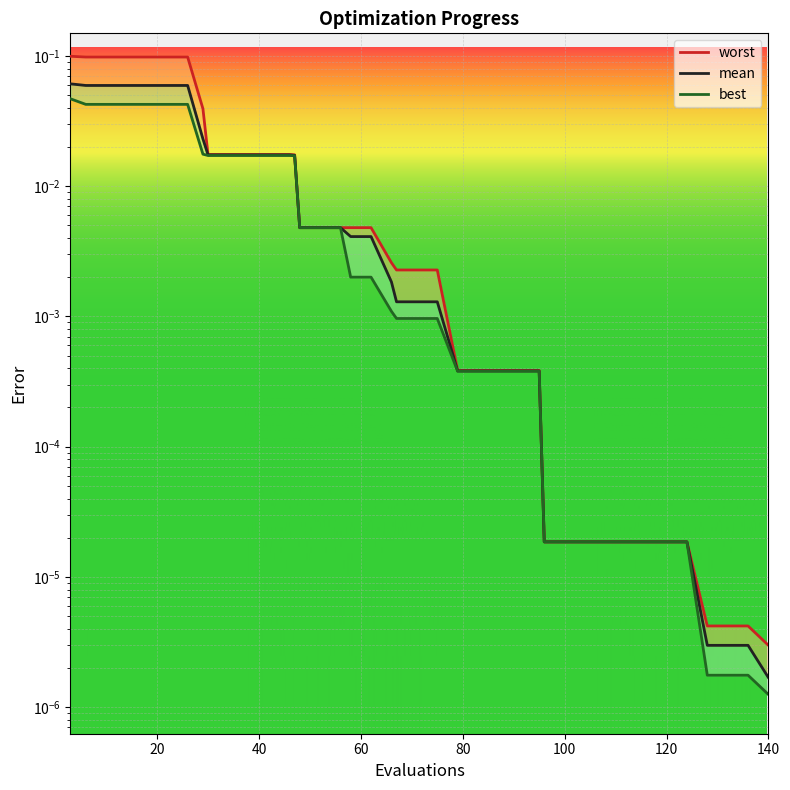

Rank the series by their average value, from highest to lowest.

worst, mean, best